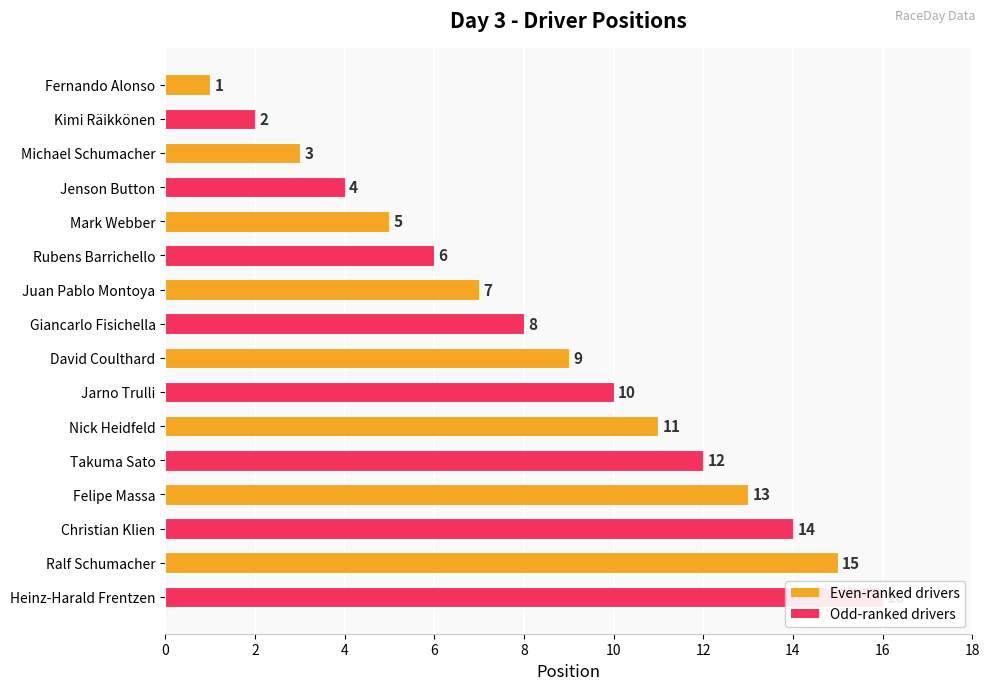

What is the maximum value shown in the chart?

16